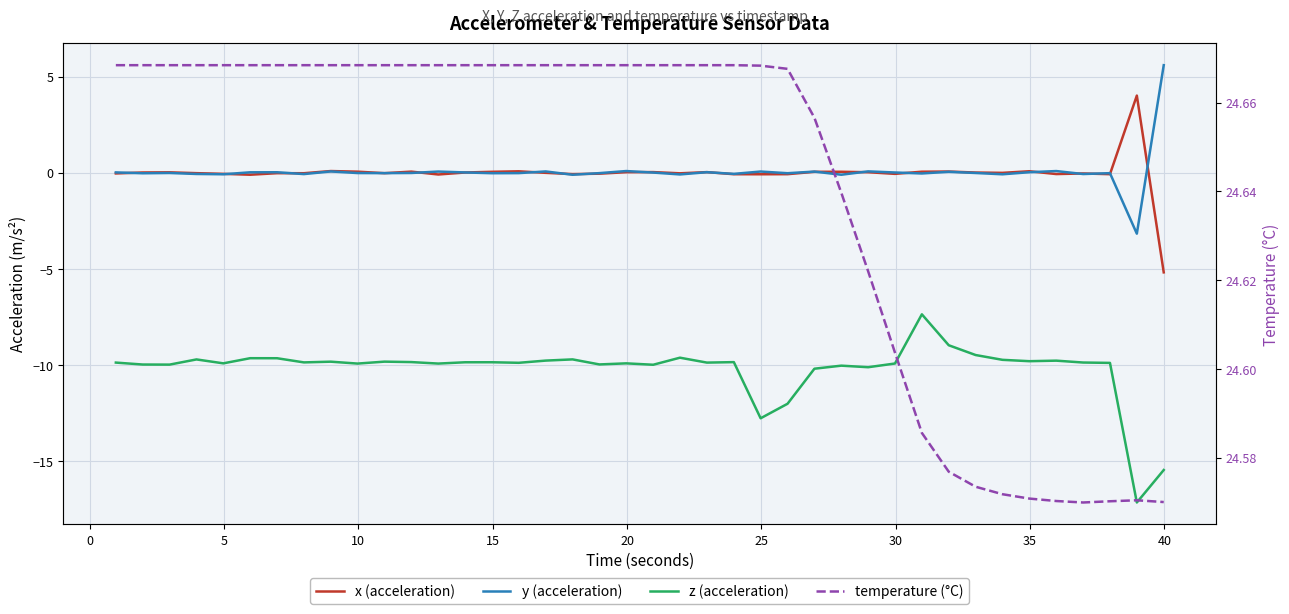

At how many categories does at least one series exceed 1?

40